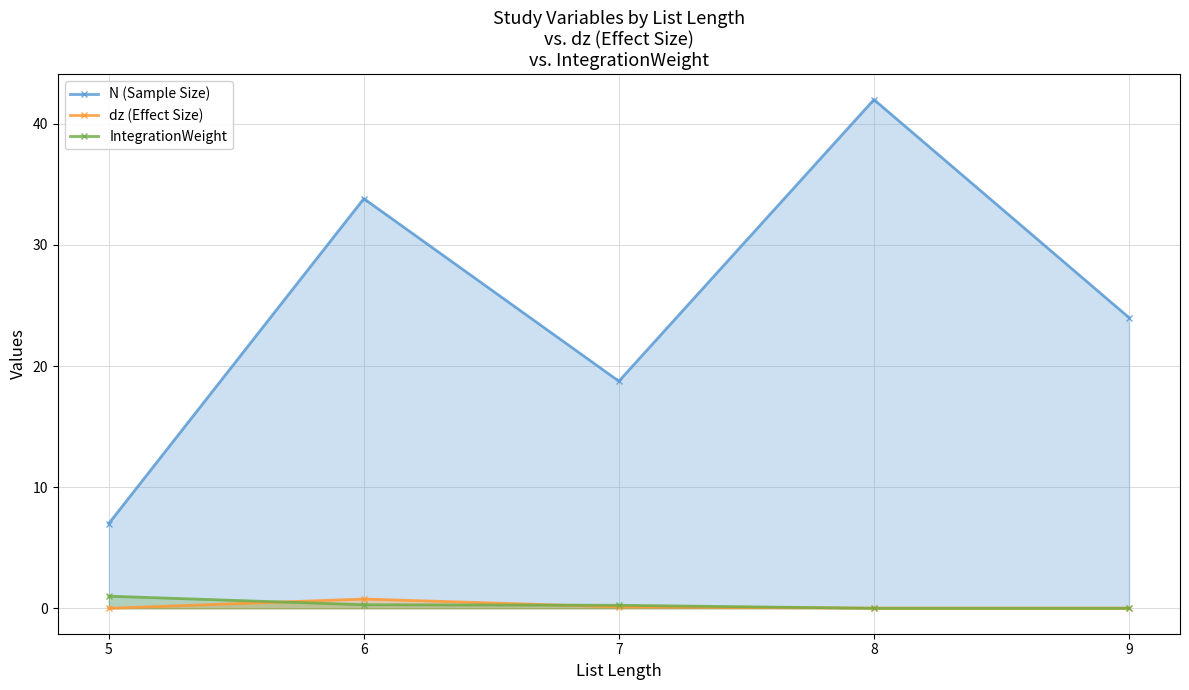

Count the number of data series in this chart.

3